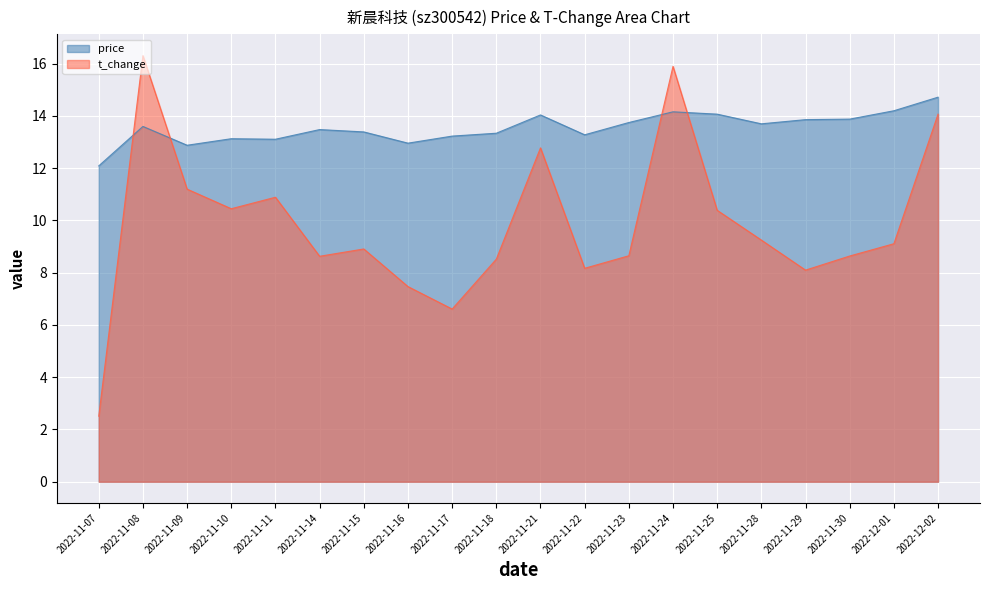

What is the label of the 14th point from the left?

2022-11-24